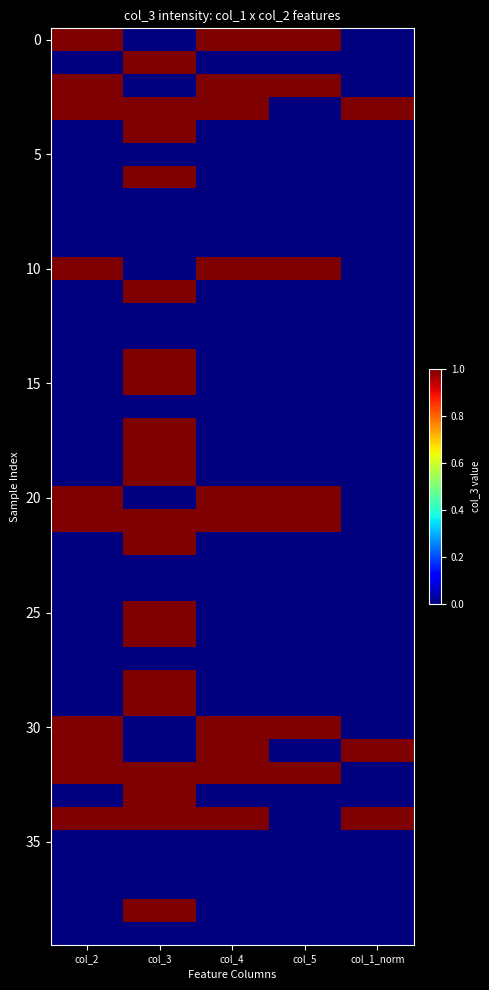

At which category is the sum across all series the highest?

col_3